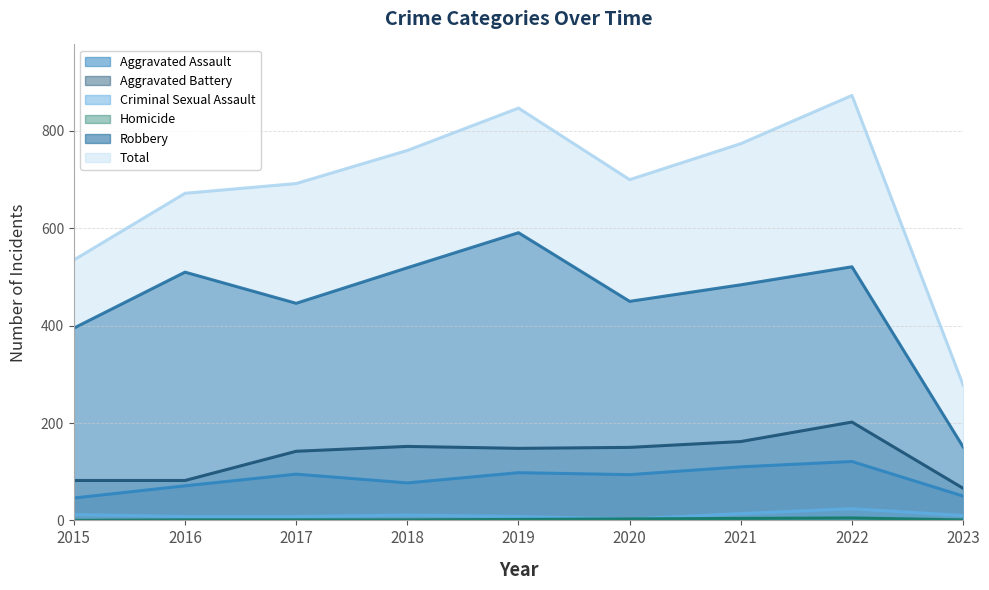

What value does the Total series have at 2017, to the nearest 50?

700